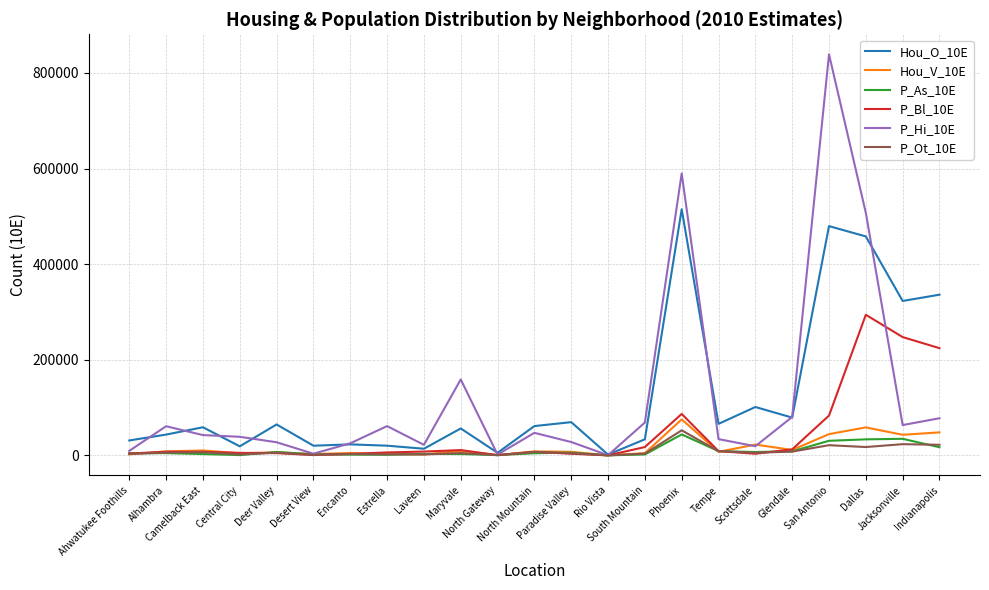

Where does the P_Bl_10E series first go above 7508?

Alhambra